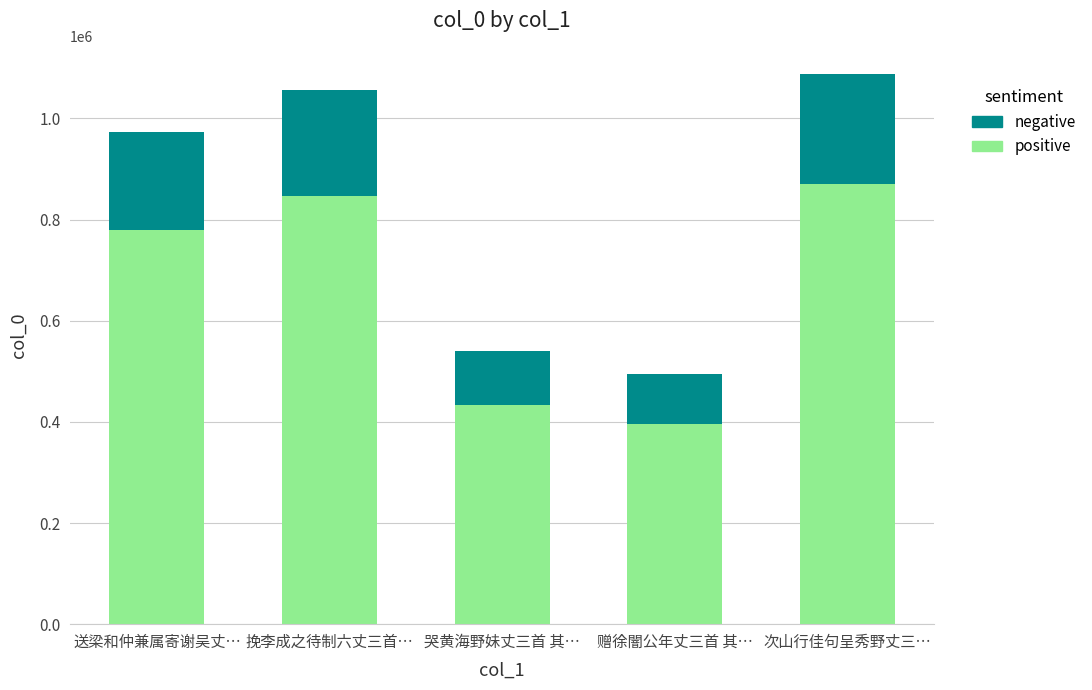

At which label does positive reach its minimum?

赠徐闇公年丈三首 其…